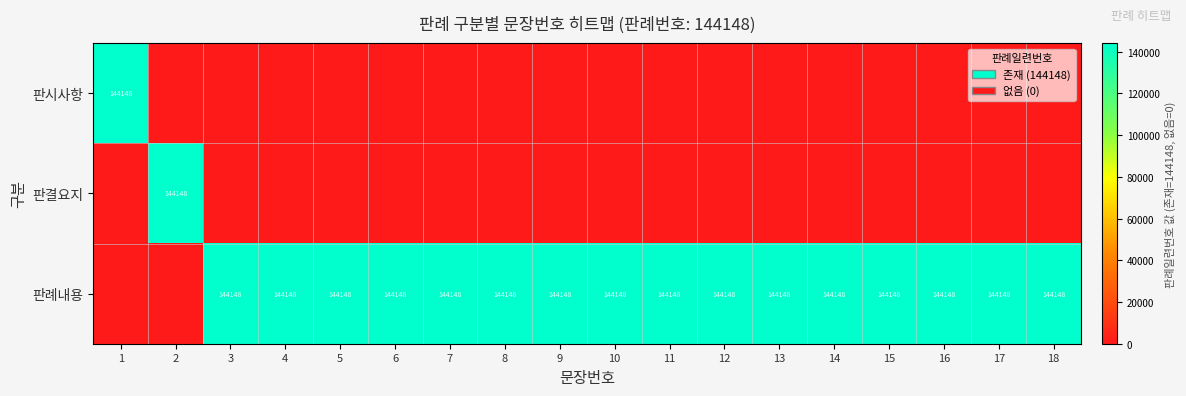

The 판례내용 series shows 144148 at 10. True or false?

True